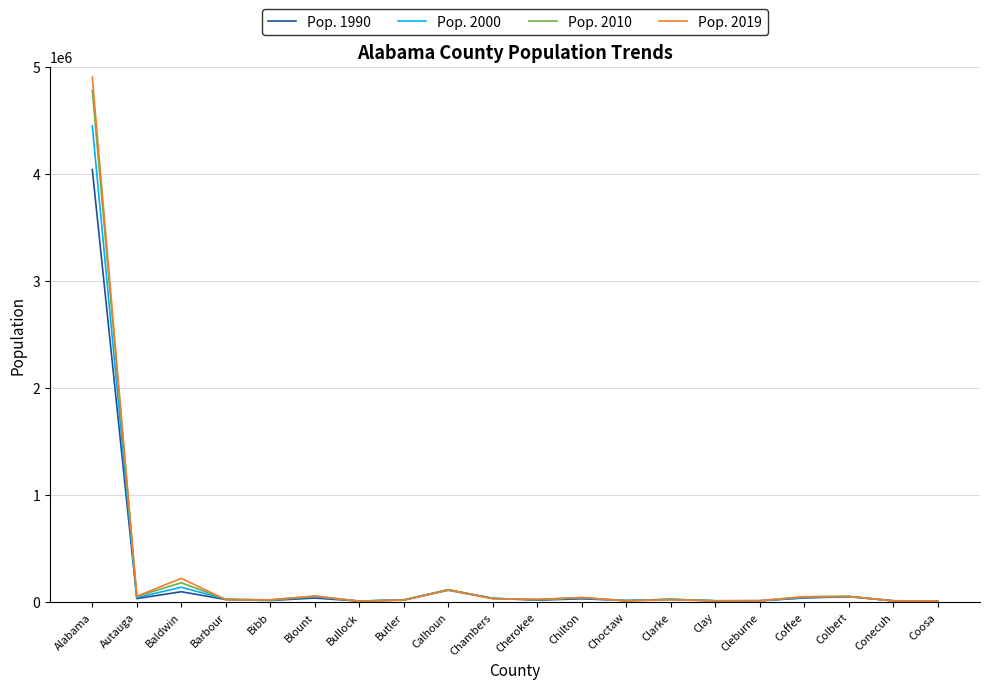

Which label corresponds to the largest value in the chart?

Alabama